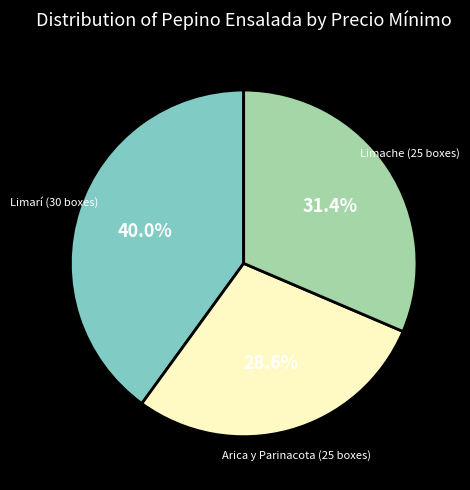

To the nearest percent, what is the difference between the largest and smallest slice percentages?

11%